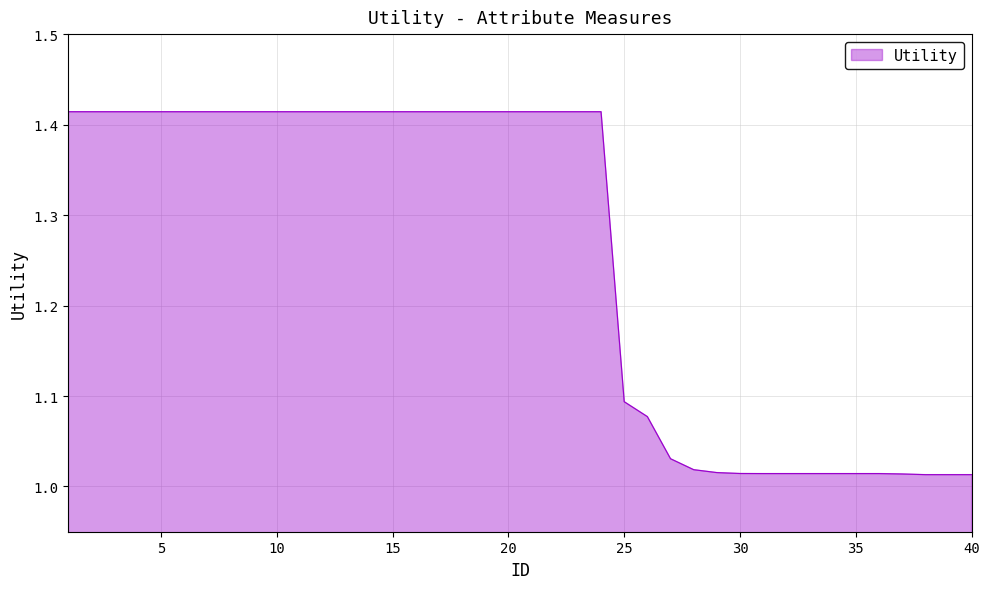

What is the difference between the maximum and minimum values?

0.4